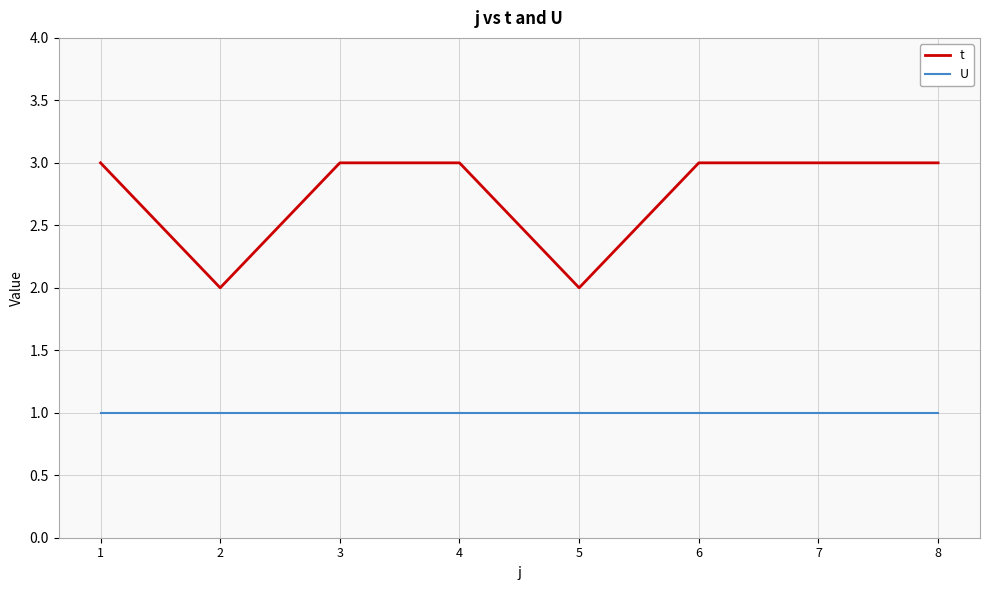

What is the greatest value displayed?

3